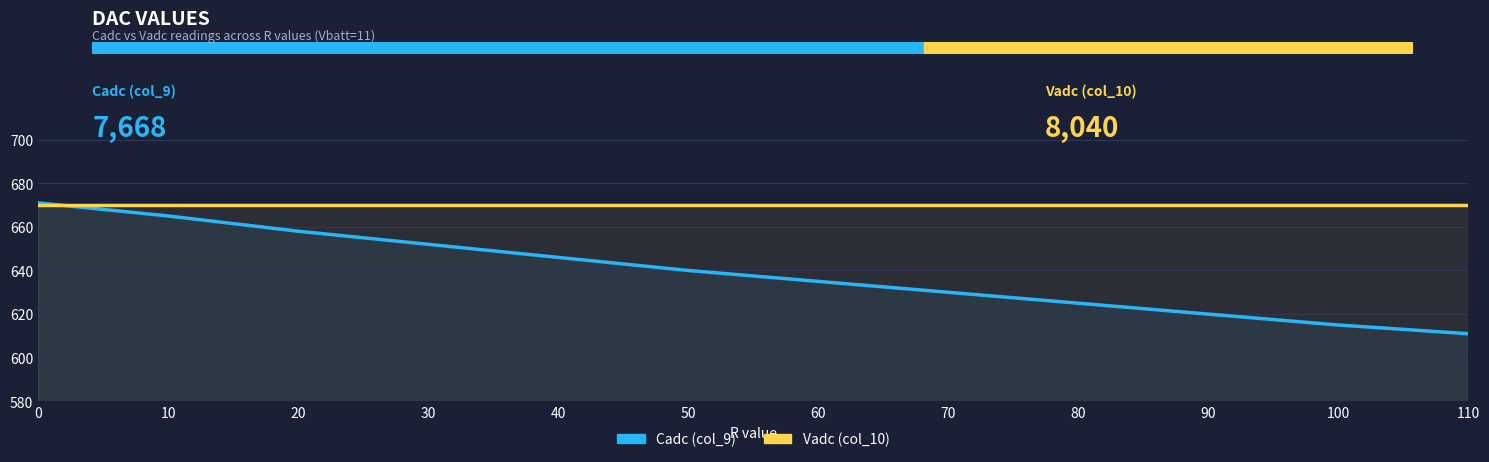

What value does the Cadc (col_9) series have at 20, to the nearest 5?

660